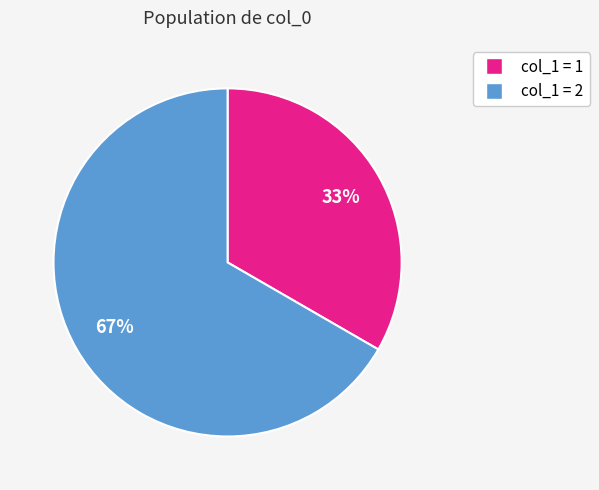

How many segments does this pie chart have?

2